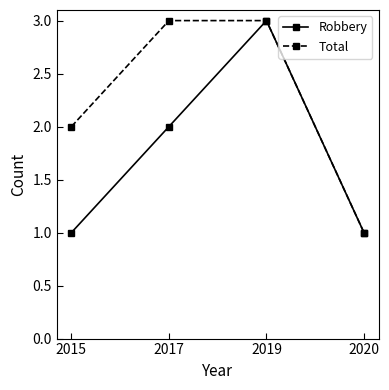

Count the Total values in the range 2 to 3.

3